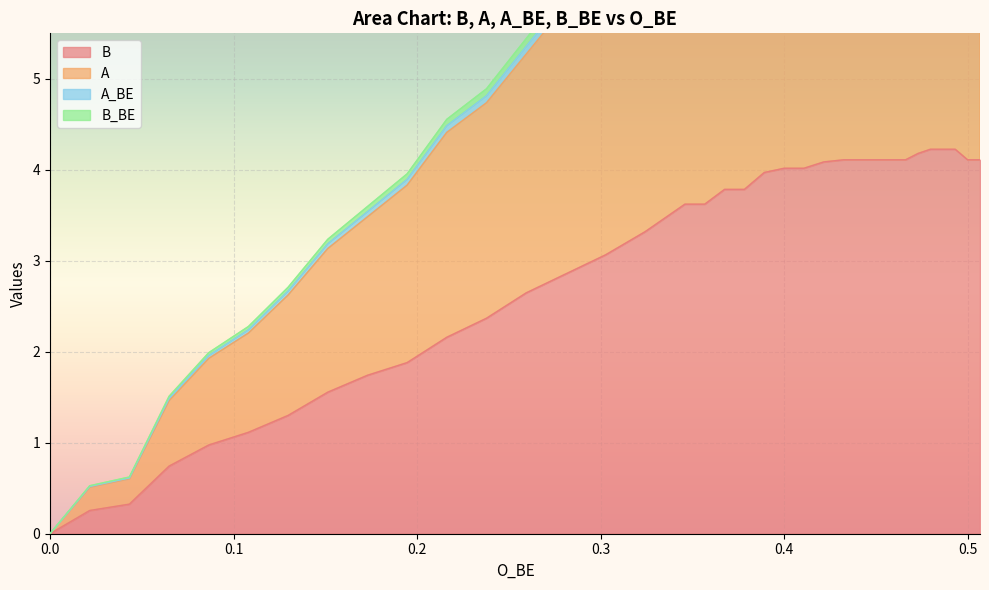

What is the maximum value for A?

8.5